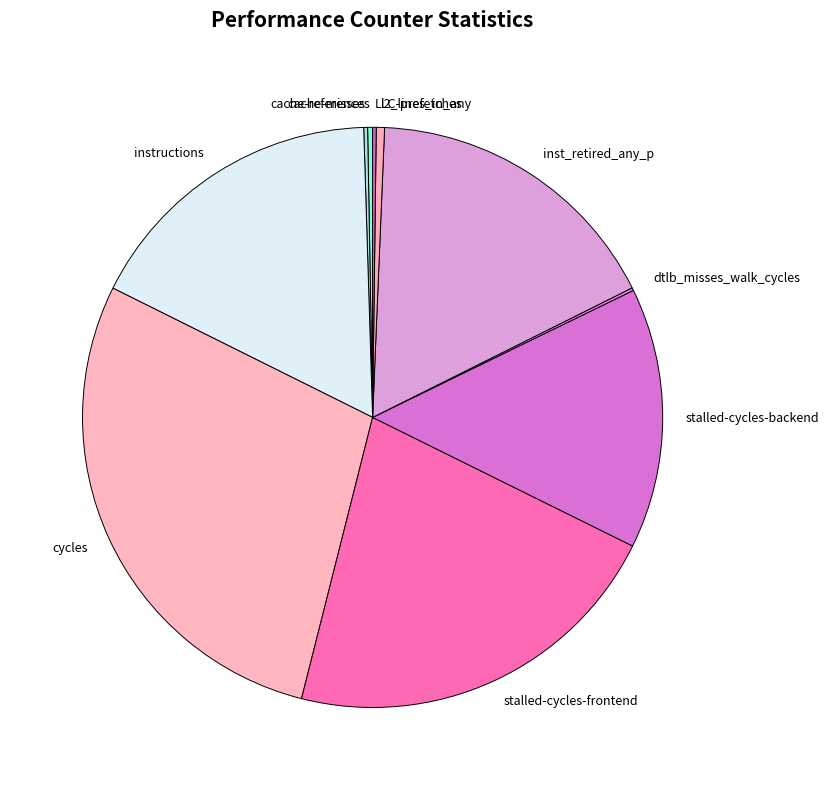

Combined, do stalled-cycles-frontend and l2_lines_in_any account for over 50%?

No